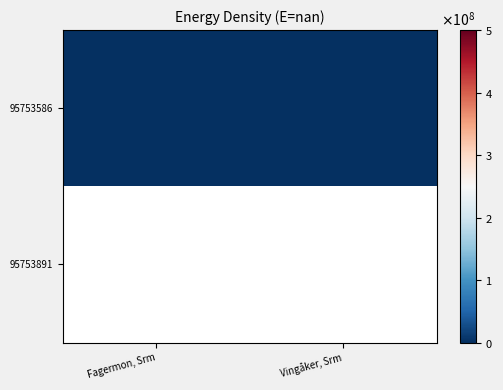

Rank the categories by 95753891 value from highest to lowest.

Fagermon, Srm, Vingåker, Srm